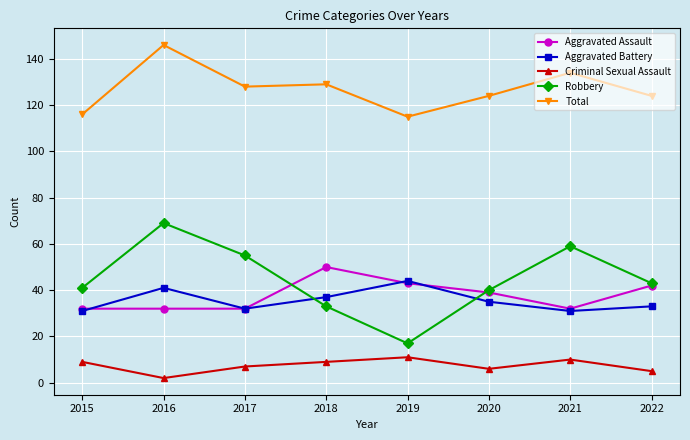

At which category is the sum across all series the highest?

2016